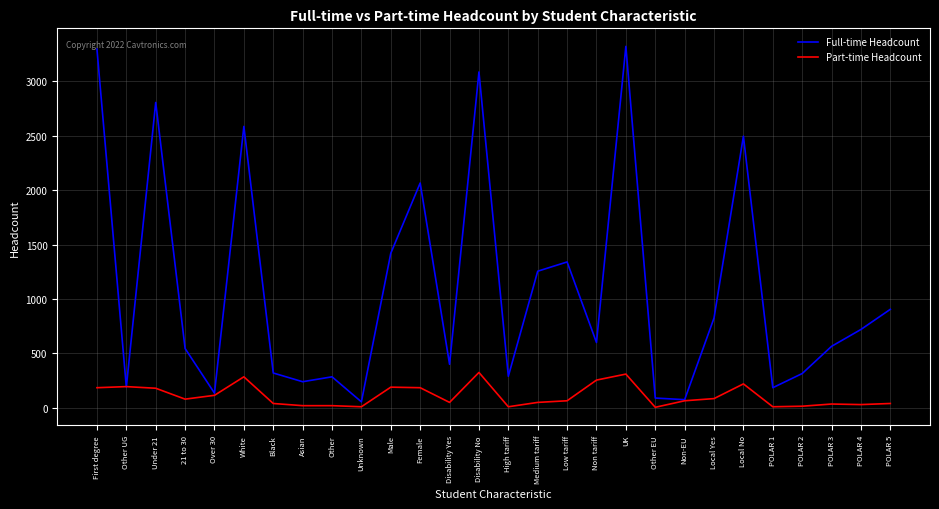

What is the sum of all Part-time Headcount values?

3075